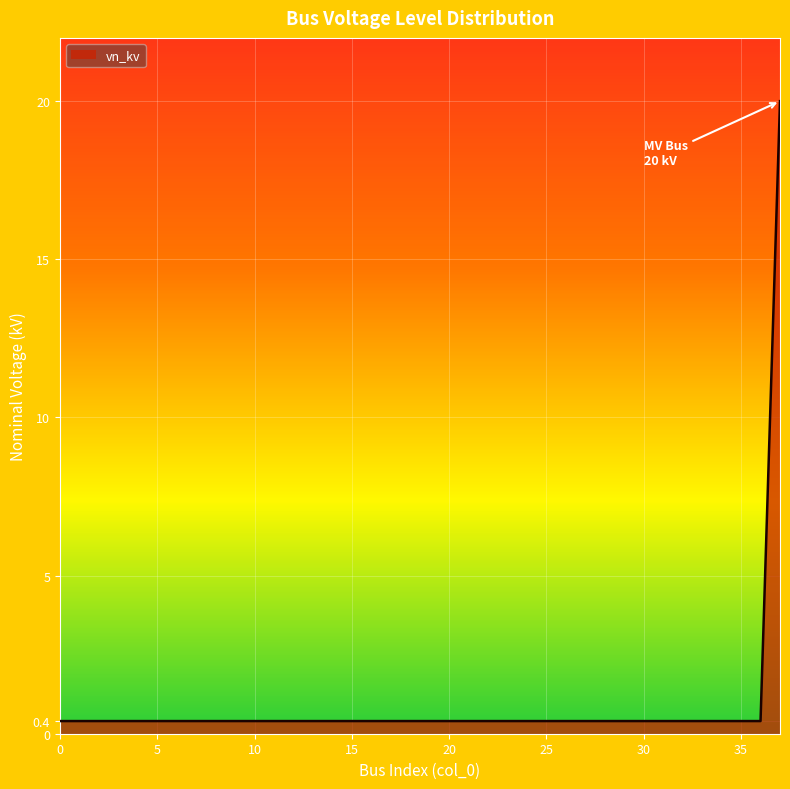

Count the number of data series in this chart.

1